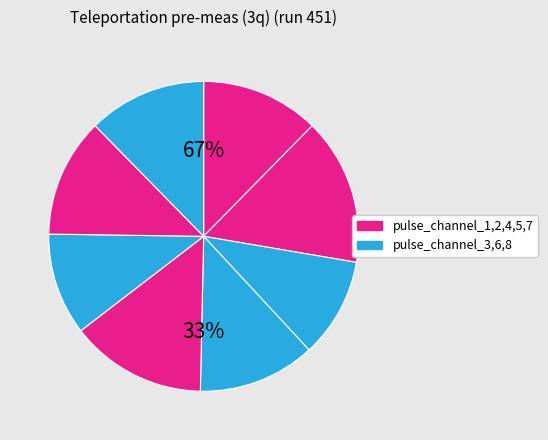

Do pulse_channel_3 and pulse_channel_2 together represent more than half of the pie?

No